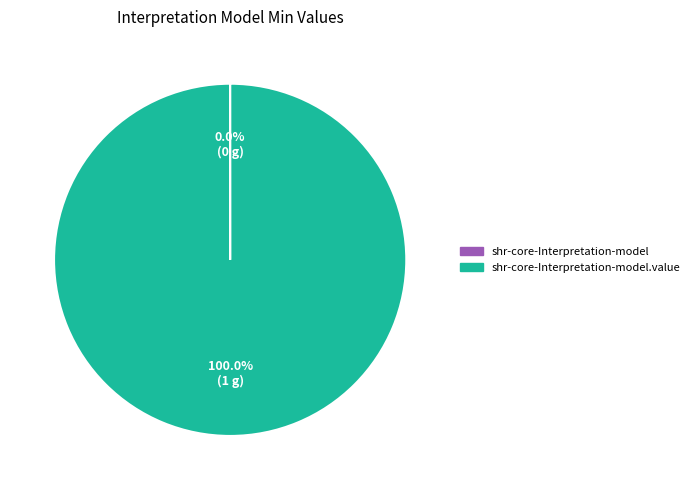

Is there any slice that represents more than half of the pie?

Yes